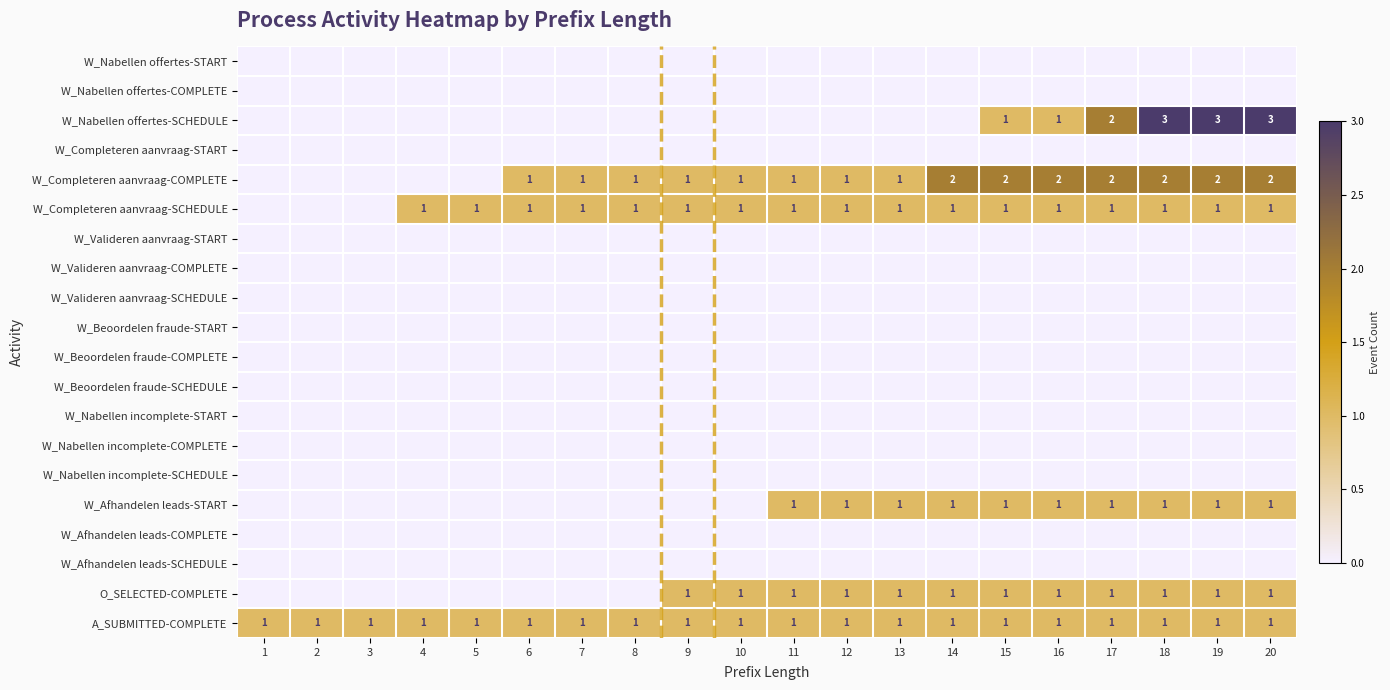

What is the difference between the highest and lowest values at 9?

1